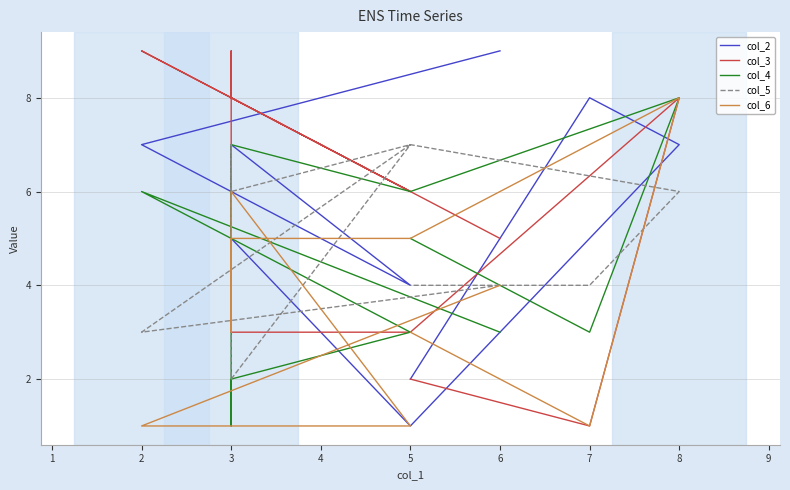

In col_2, how many points are higher than both neighbors (excluding endpoints)?

3